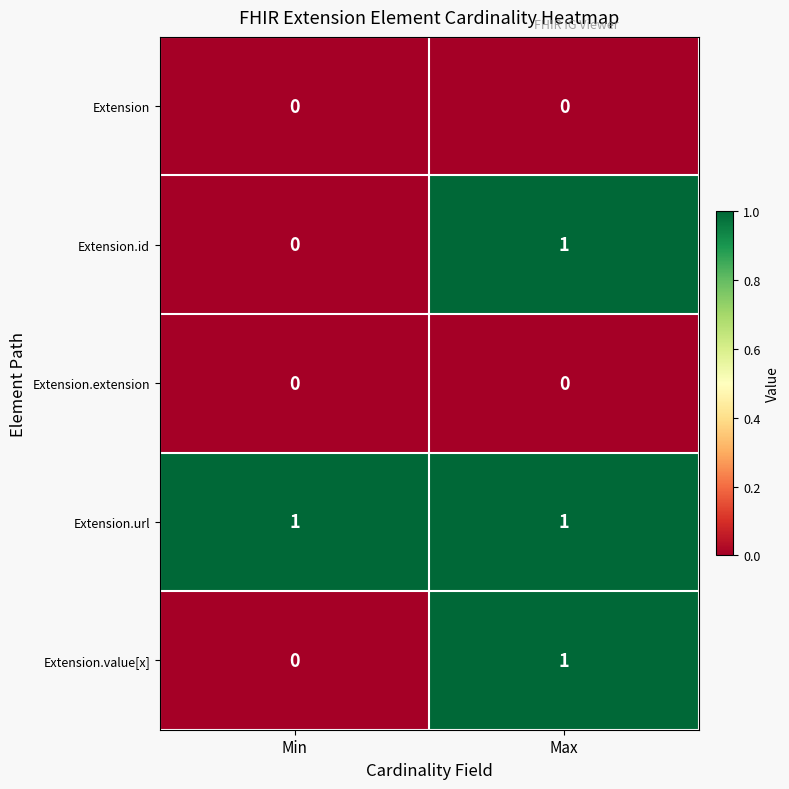

Rank the categories by Extension.value[x] value from highest to lowest.

Max, Min